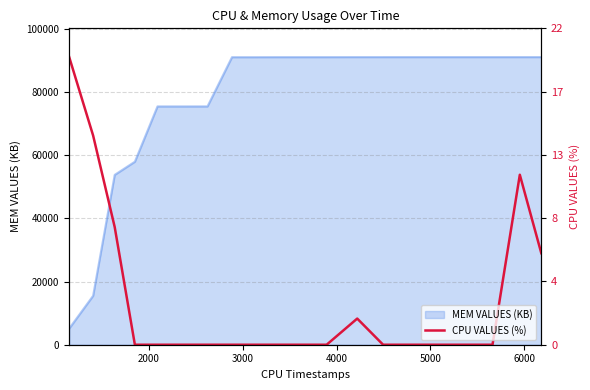

True or false: there are more than 0 points higher than both neighbors.

True